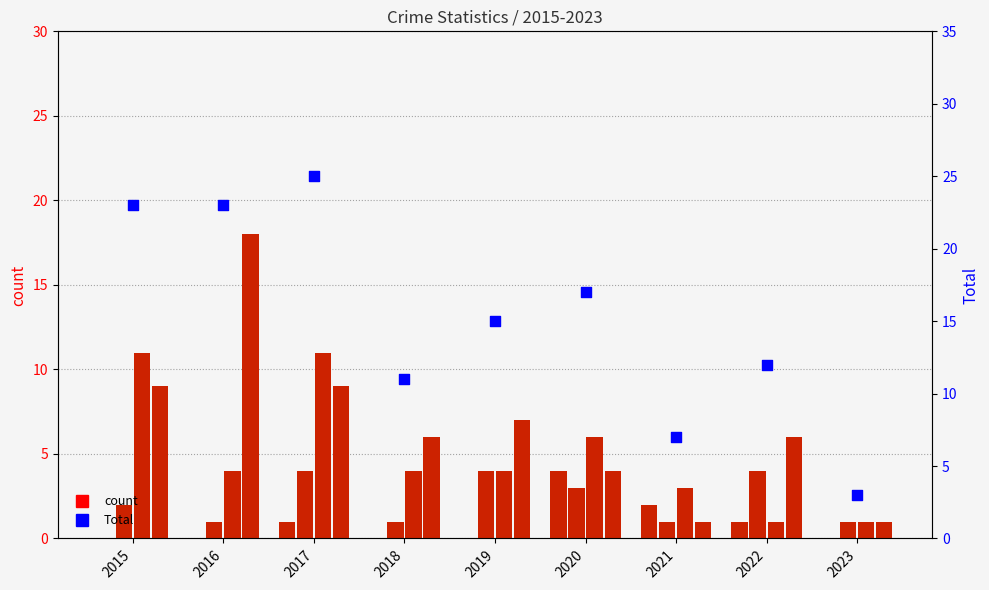

Which series contains the lowest Y value?

Aggravated Assault